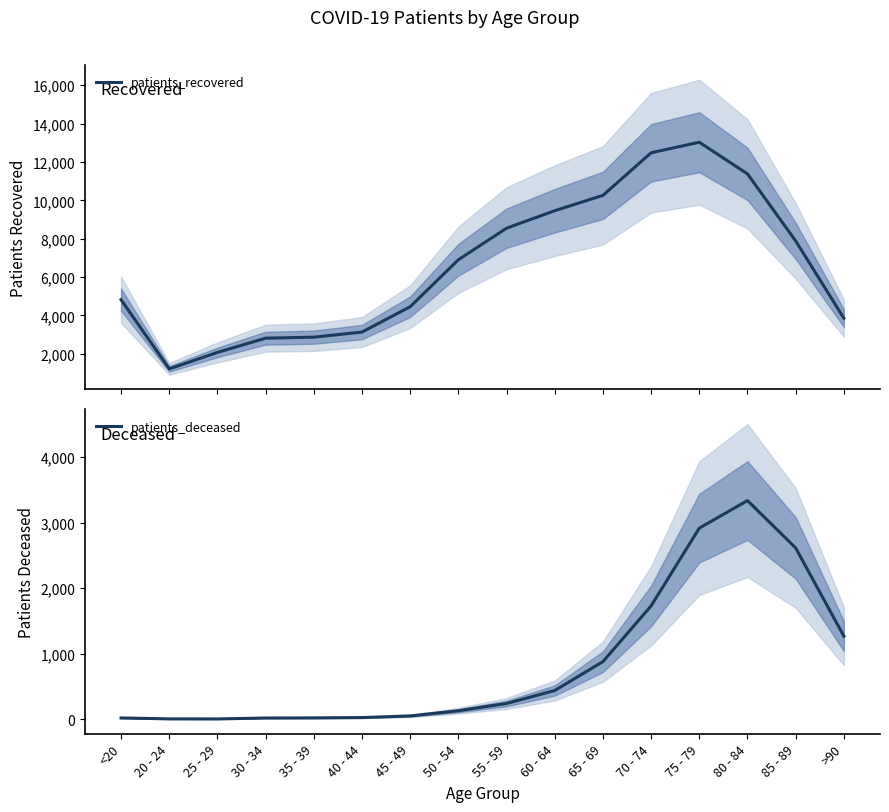

What position from the left is 45 - 49?

7